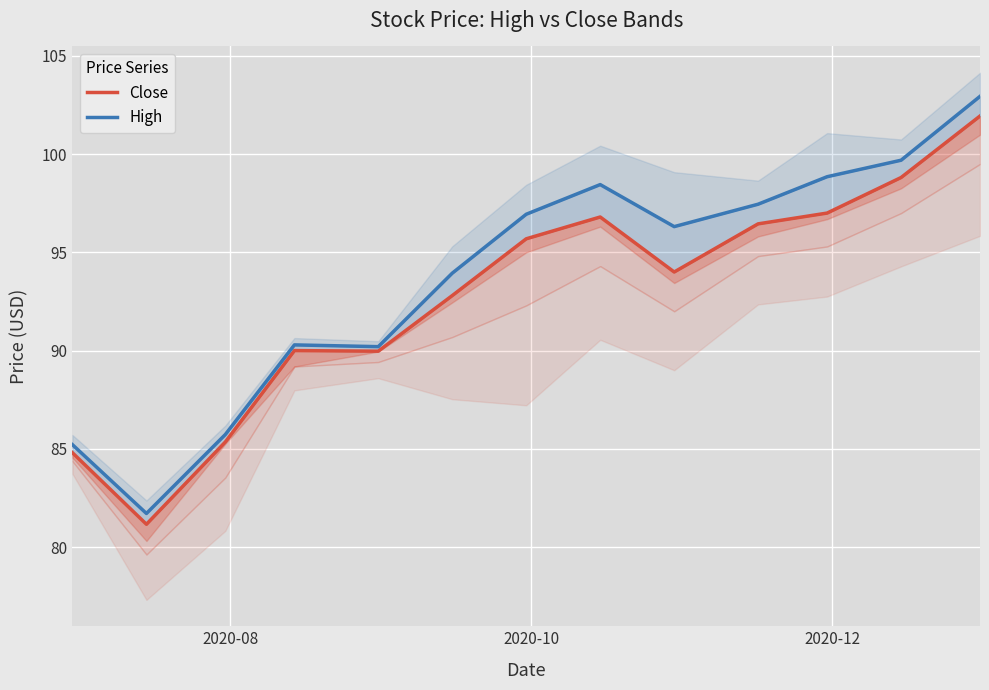

The value of Close at 2020-10 is 49.3. True or false?

False